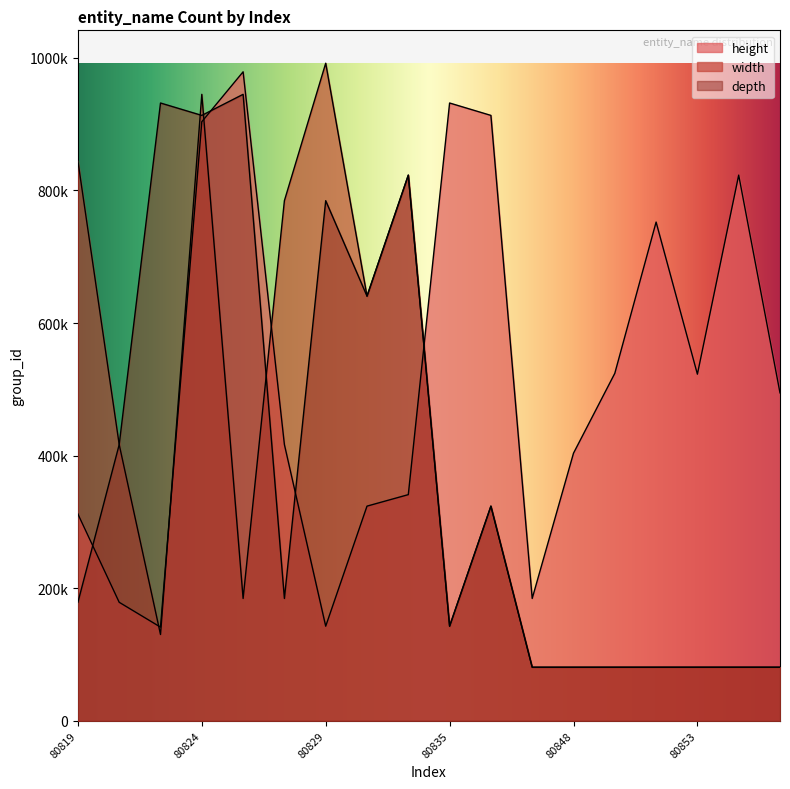

True or false: width and depth cross at least once.

True